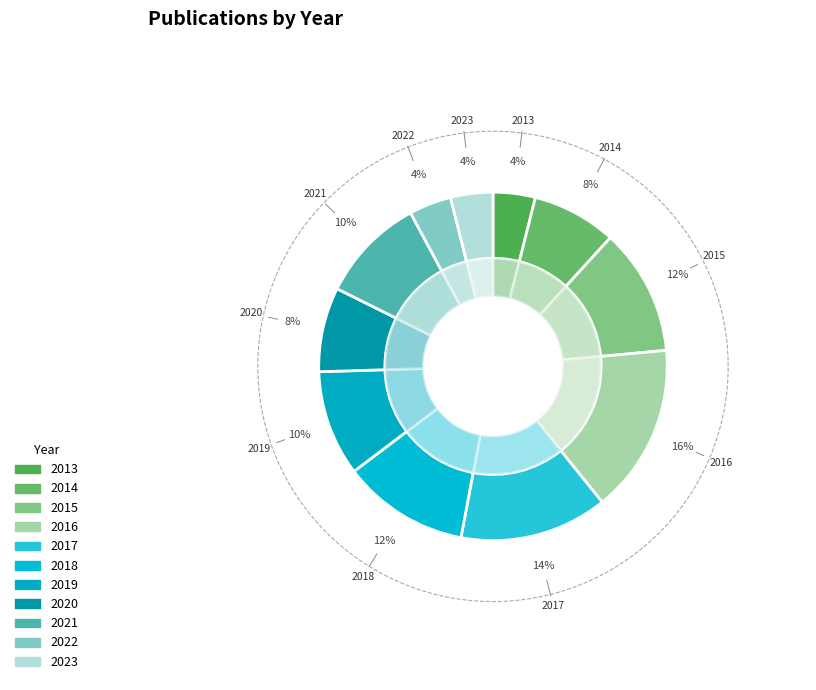

True or false: 2015 accounts for 1% of the total.

False